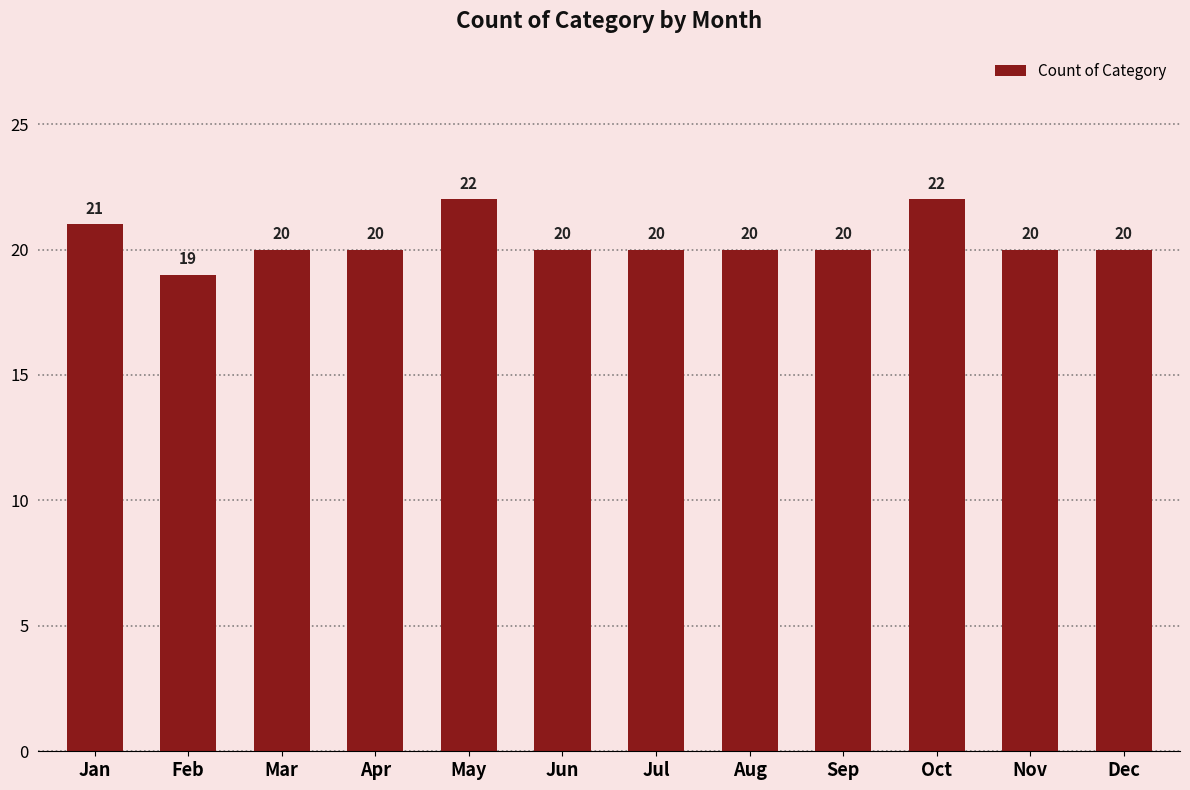

How many distinct data groups are displayed?

1